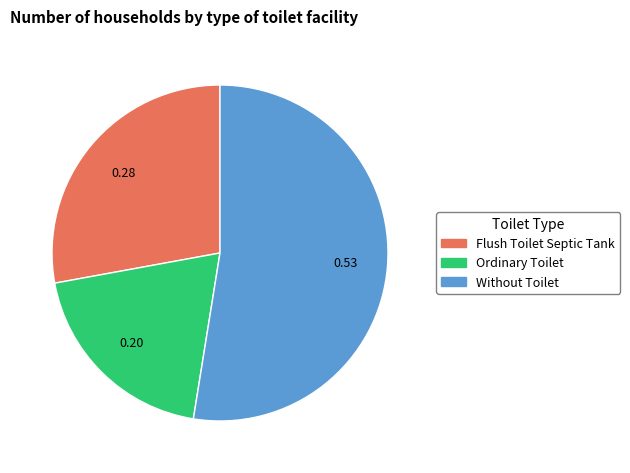

Is the sum of Ordinary Toilet and Flush Toilet Septic Tank greater than half?

No